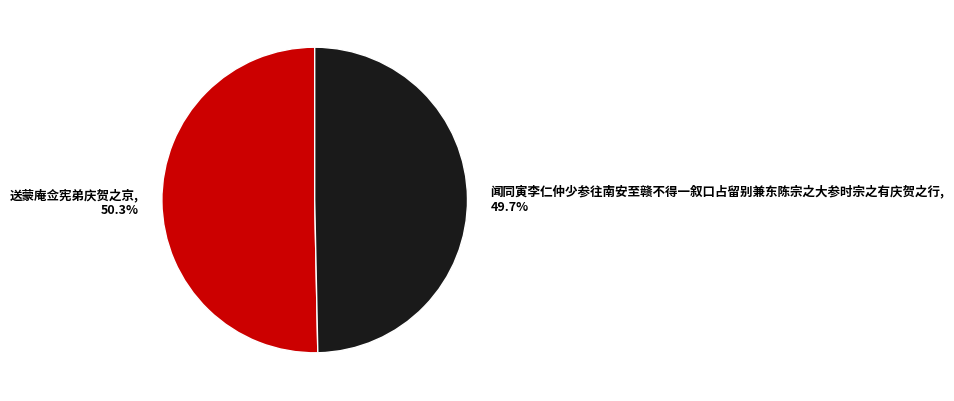

To the nearest percent, what is the difference between the 闻同寅李仁仲少参往南安至赣不得一叙口占留别兼东陈宗之大参时宗之有庆贺之行 and 送蒙庵佥宪弟庆贺之京 slice percentages?

1%